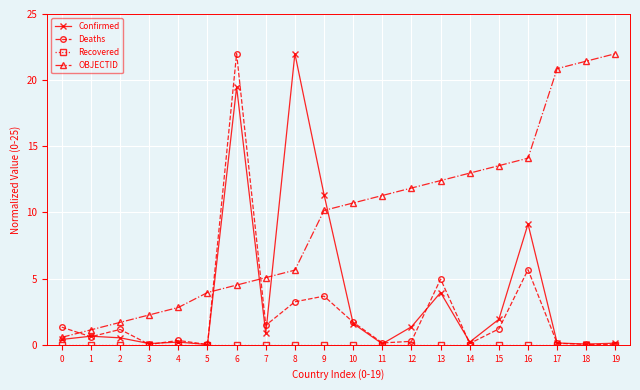

True or false: Deaths and OBJECTID cross at least once.

True